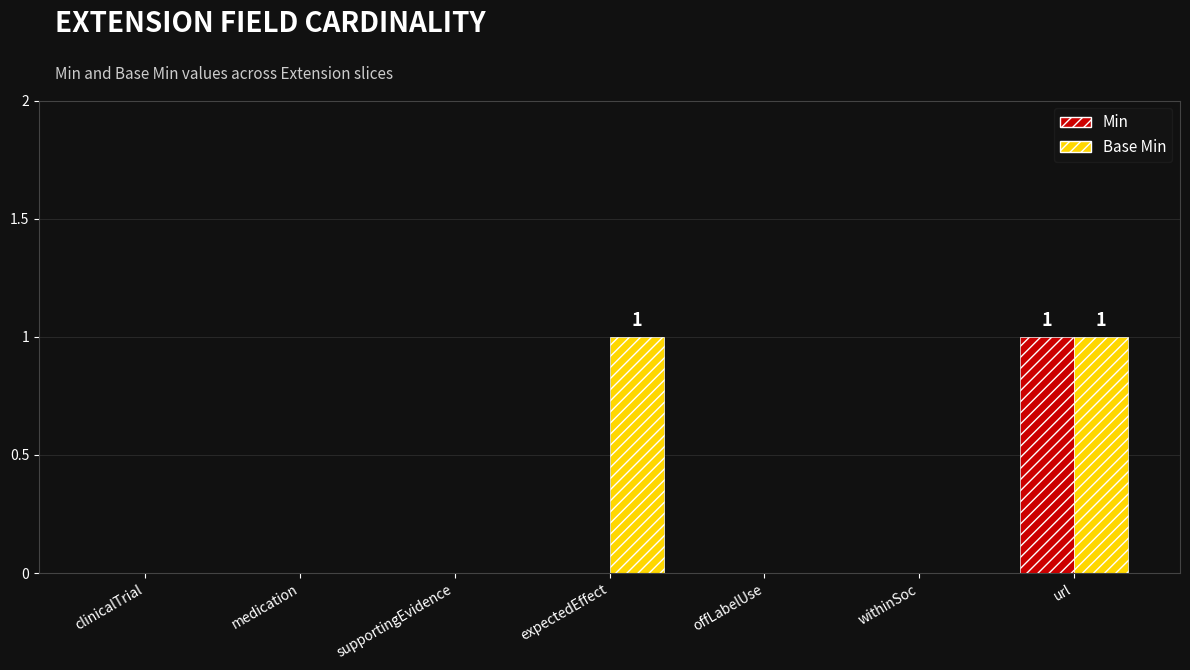

How many categories are shown in the chart?

7